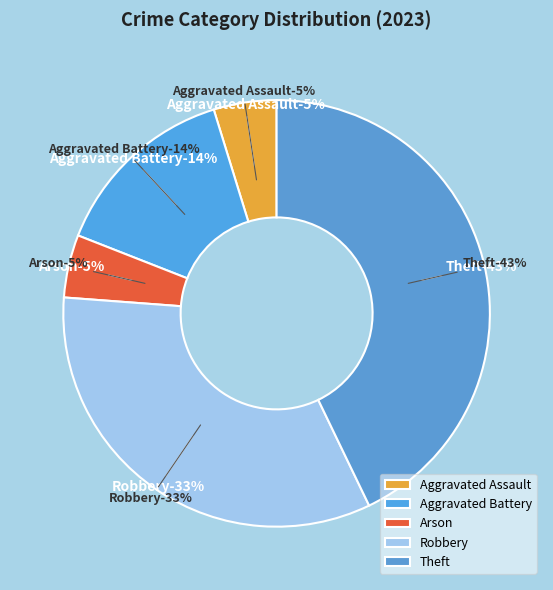

Count the number of slices in the pie.

5